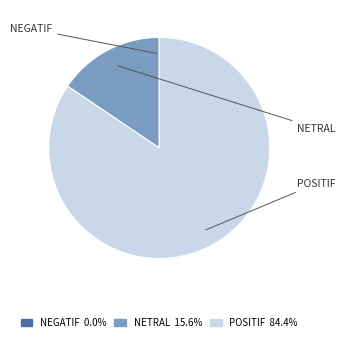

Count the number of slices in the pie.

3